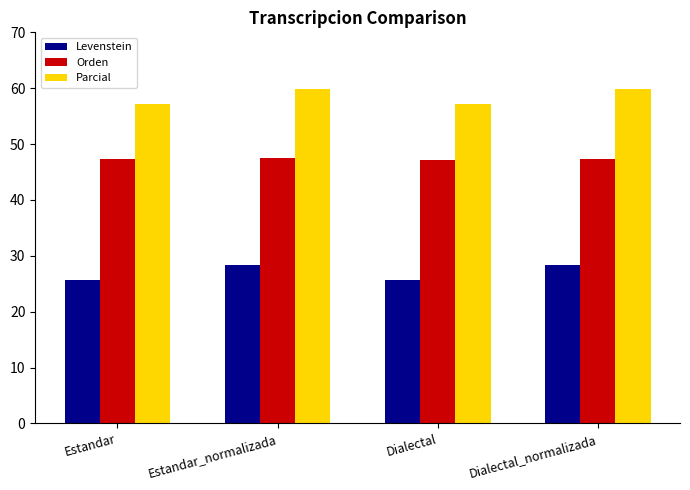

How many categories are shown in the chart?

4